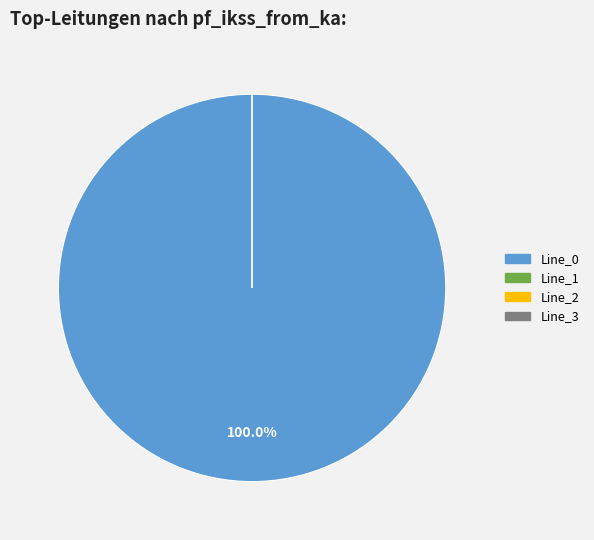

Count the number of slices in the pie.

4